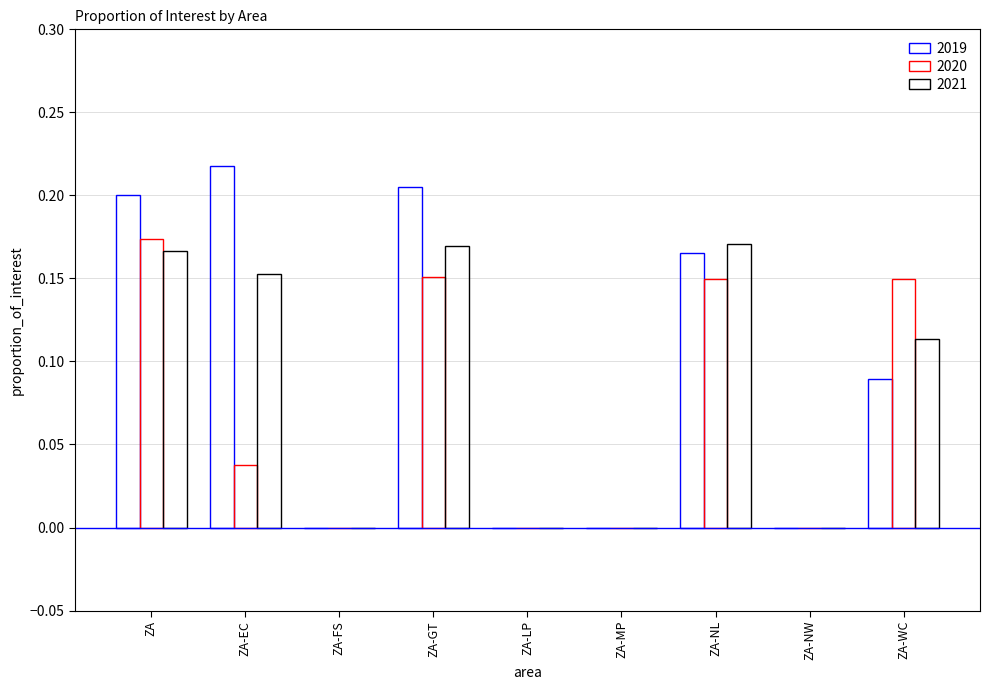

Reading left to right, transcribe all the data shown in this chart.

2019: ZA=0.2	ZA-EC=0.2	ZA-FS=0.0	ZA-GT=0.2	ZA-LP=0.0	ZA-MP=0.0	ZA-NL=0.2	ZA-NW=0.0	ZA-WC=0.1
2020: ZA=0.2	ZA-EC=0.0	ZA-FS=0.0	ZA-GT=0.2	ZA-LP=0.0	ZA-MP=0.0	ZA-NL=0.1	ZA-NW=0.0	ZA-WC=0.1
2021: ZA=0.2	ZA-EC=0.2	ZA-FS=0.0	ZA-GT=0.2	ZA-LP=0.0	ZA-MP=0.0	ZA-NL=0.2	ZA-NW=0.0	ZA-WC=0.1